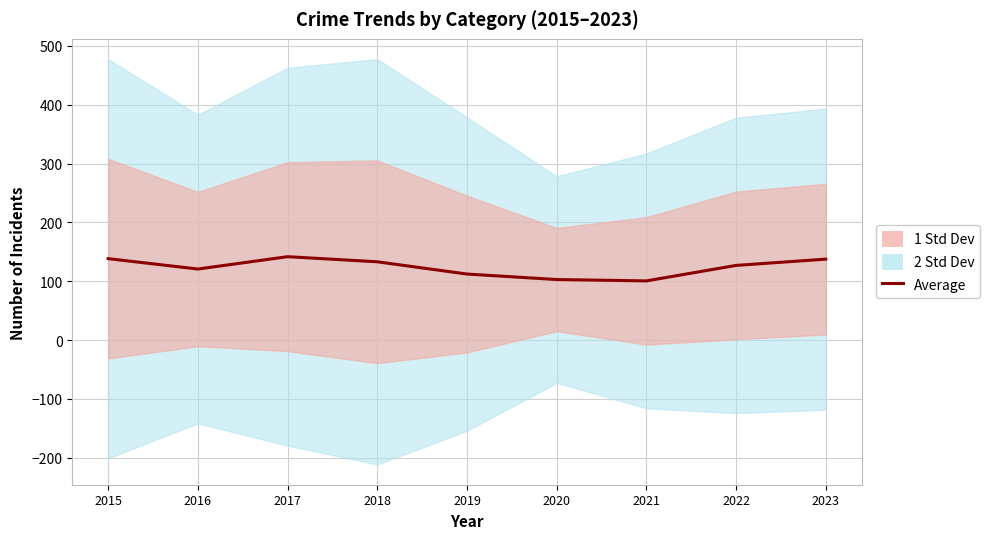

Reading left to right, list all the values displayed in this chart.

2015=138.5	2016=120.8	2017=141.8	2018=133.2	2019=112.3	2020=103.0	2021=100.7	2022=127.0	2023=137.7